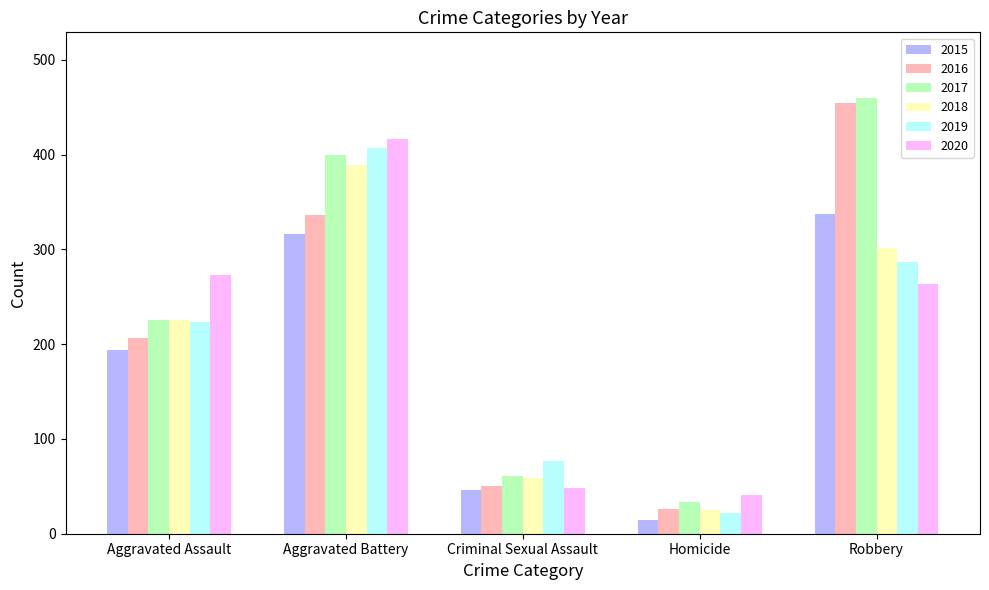

Which series has the widest spread of values?

2016